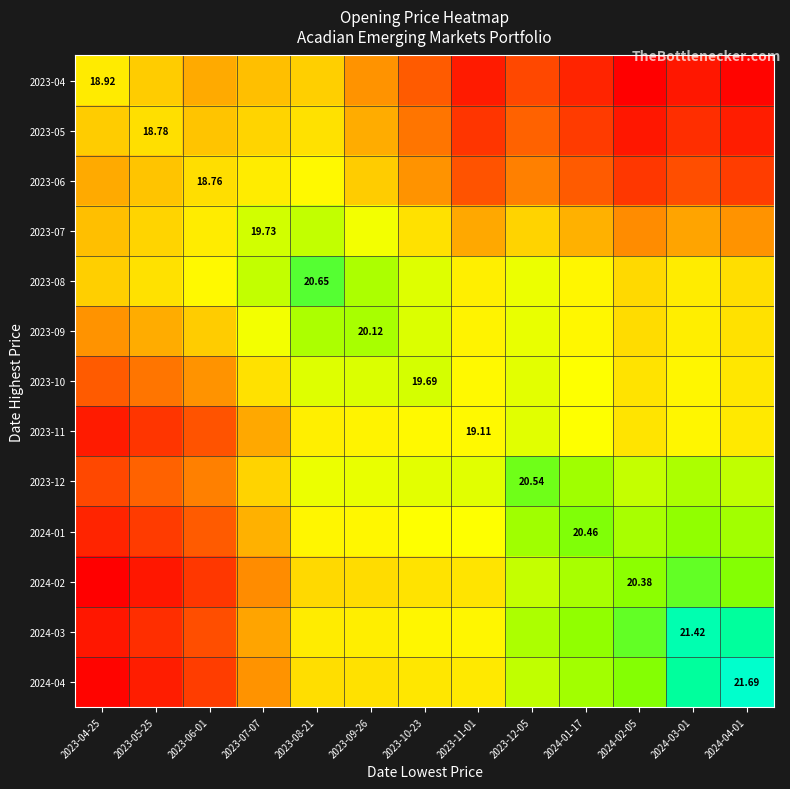

What value does the 2024-02 series have at 2024-01-17?

20.1